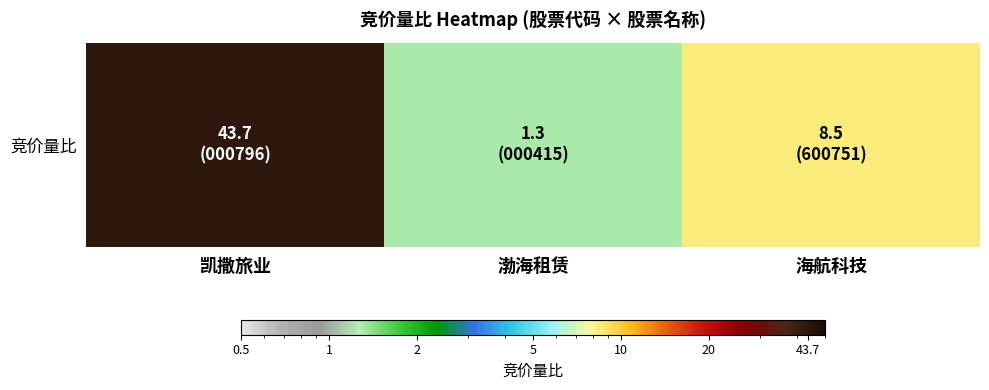

List the labels in order of value, smallest first.

渤海租赁, 海航科技, 凯撒旅业